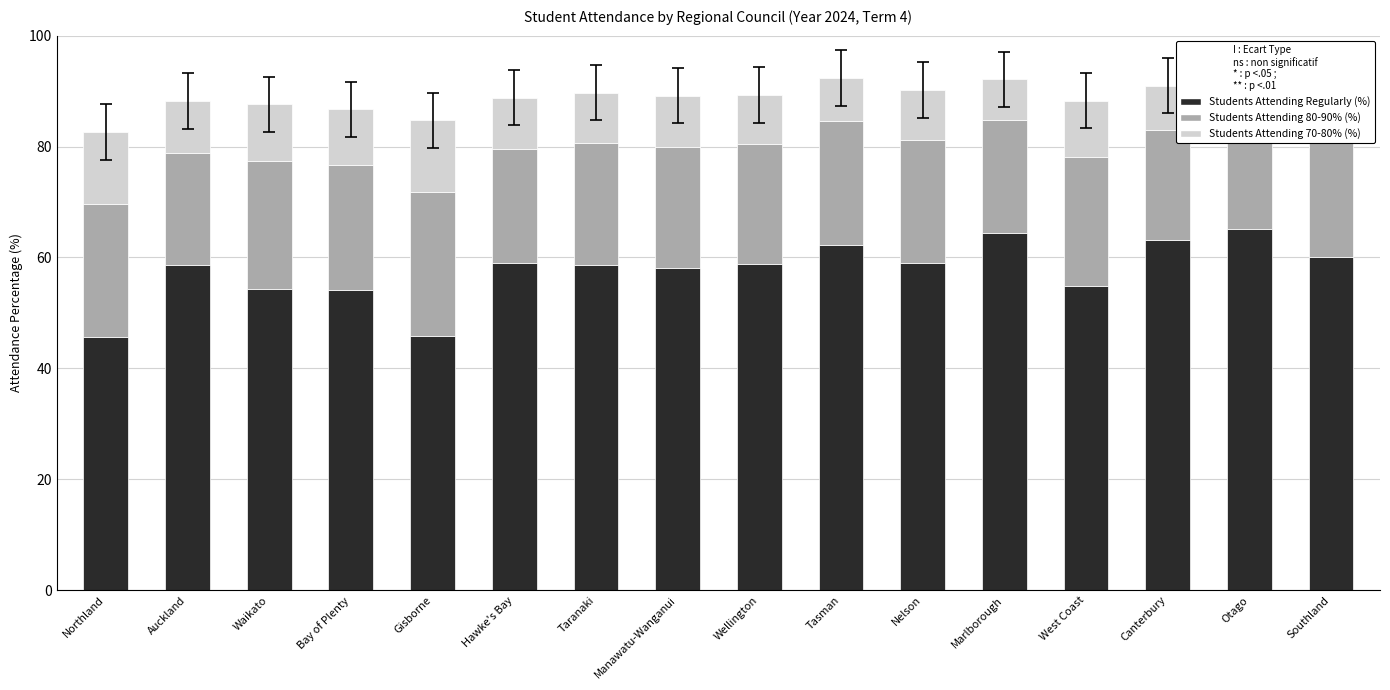

What is the sum of the Students Attending Regularly (%) values at West Coast and Taranaki?

113.5